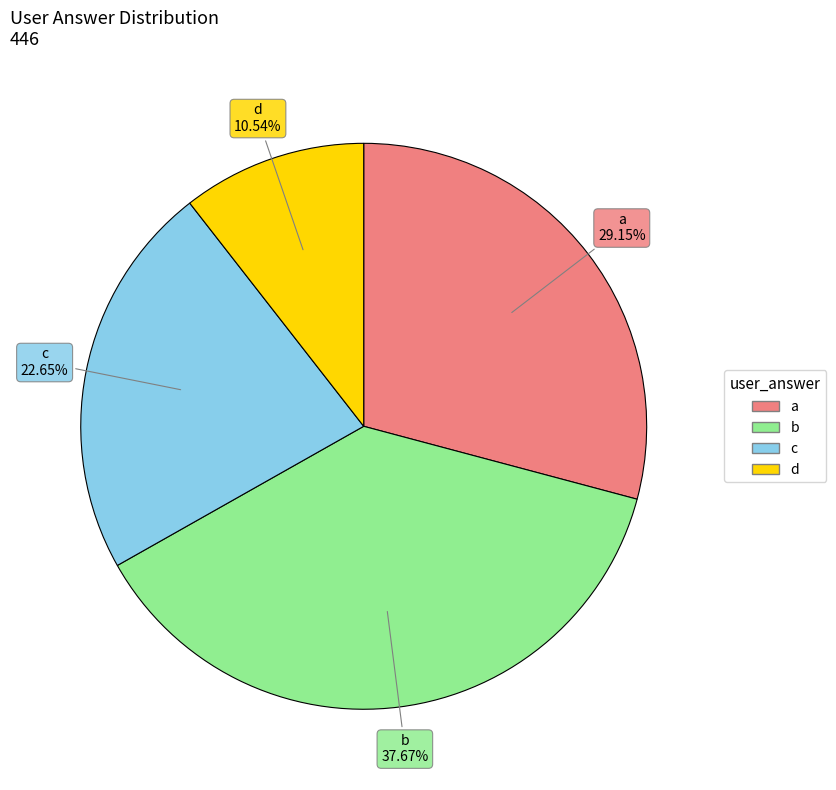

What percentage is NOT represented by b?

62.3%